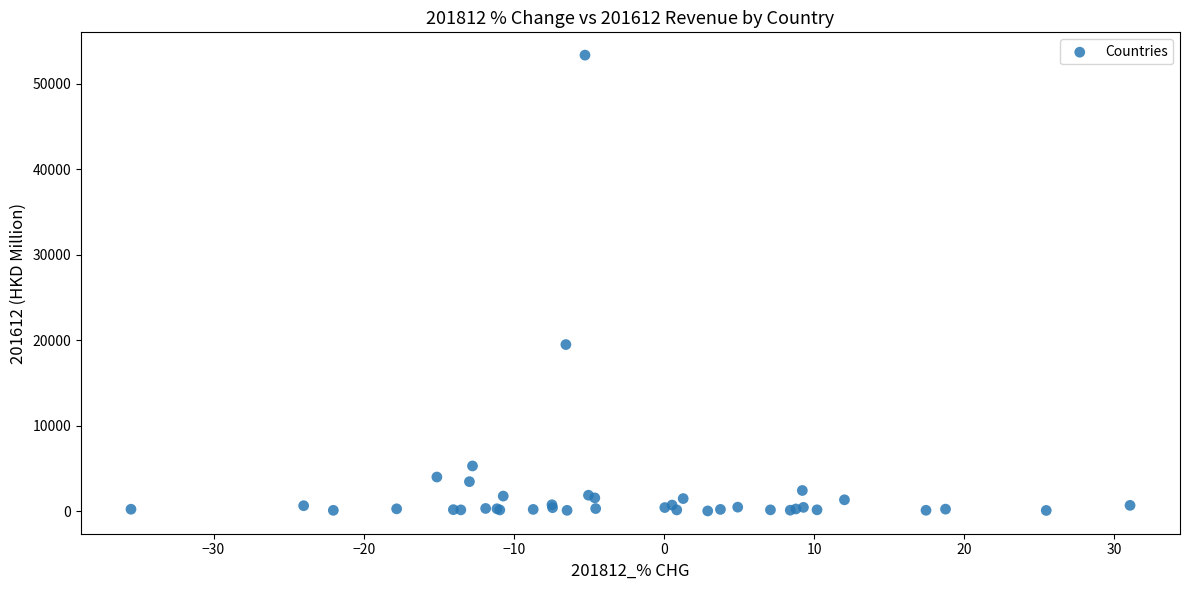

What Y value in the scatter plot is closest to 26709?

19514.7